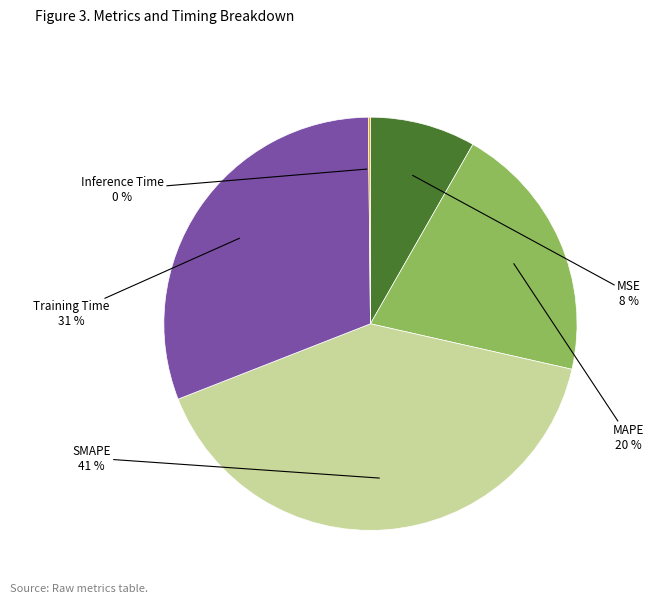

What is the largest slice in the pie chart?

SMAPE